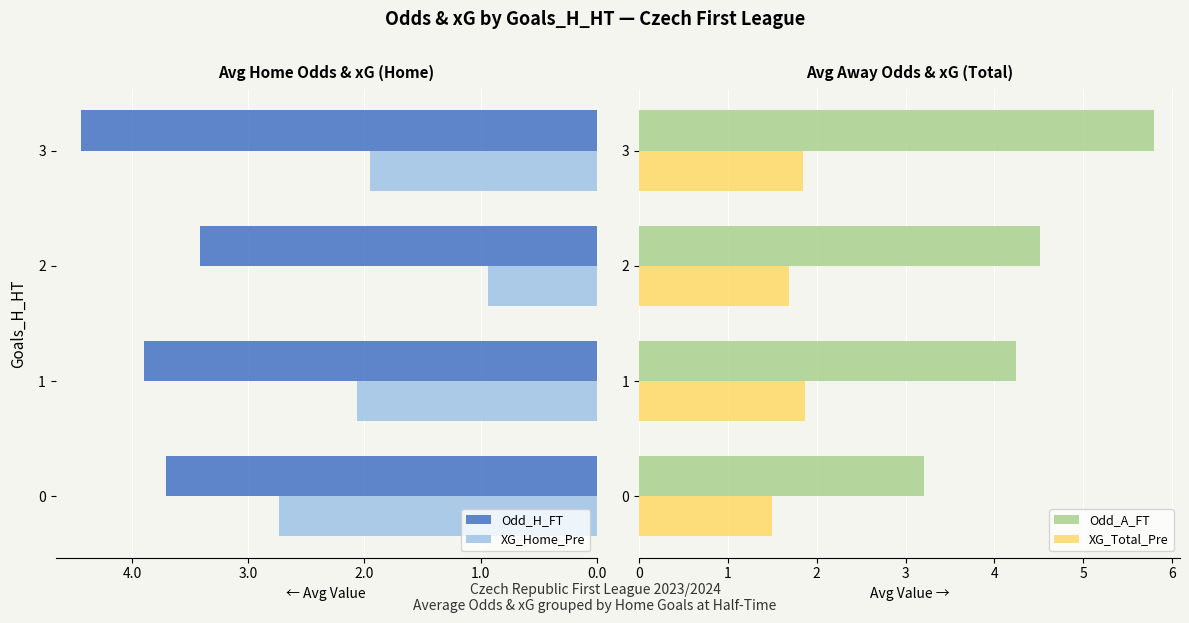

List the series in order of their overall mean, highest first.

Odd_A_FT, XG_Total_Pre, XG_Home_Pre, Odd_H_FT